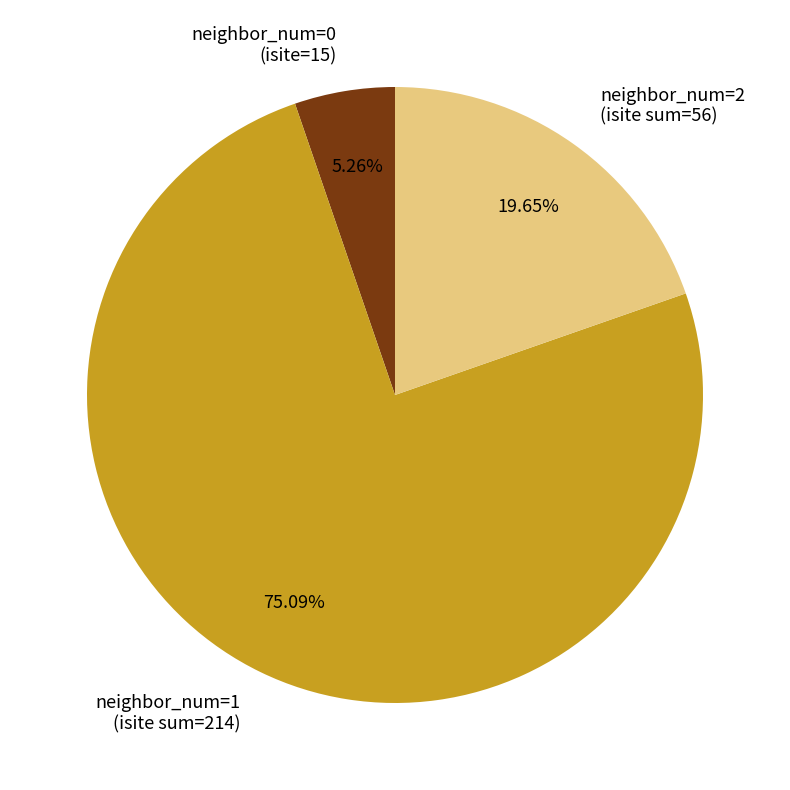

How many segments does this pie chart have?

3